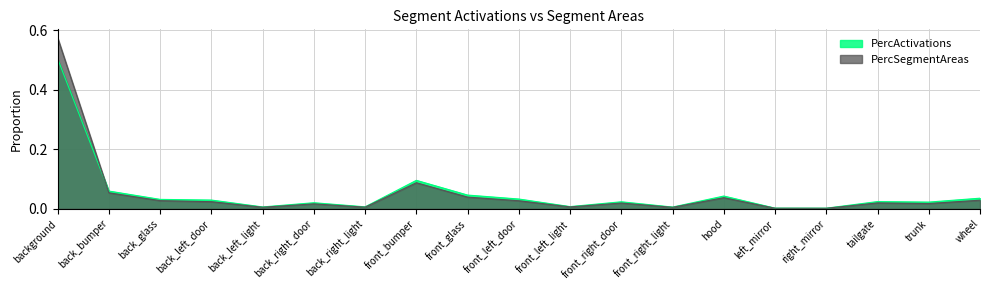

How many lines are shown in the chart?

2